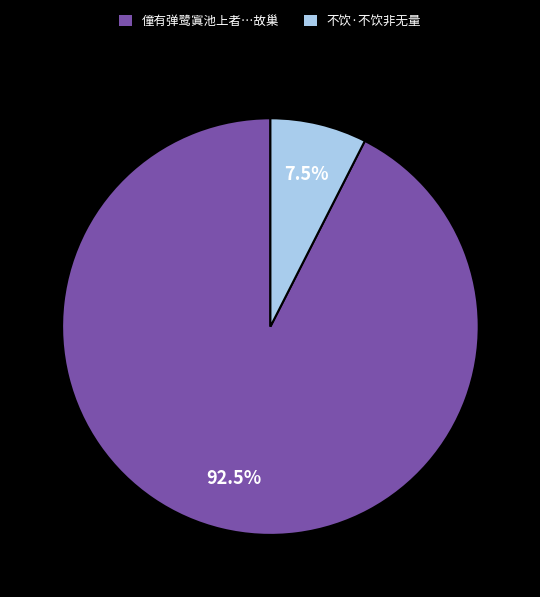

How many segments does this pie chart have?

2